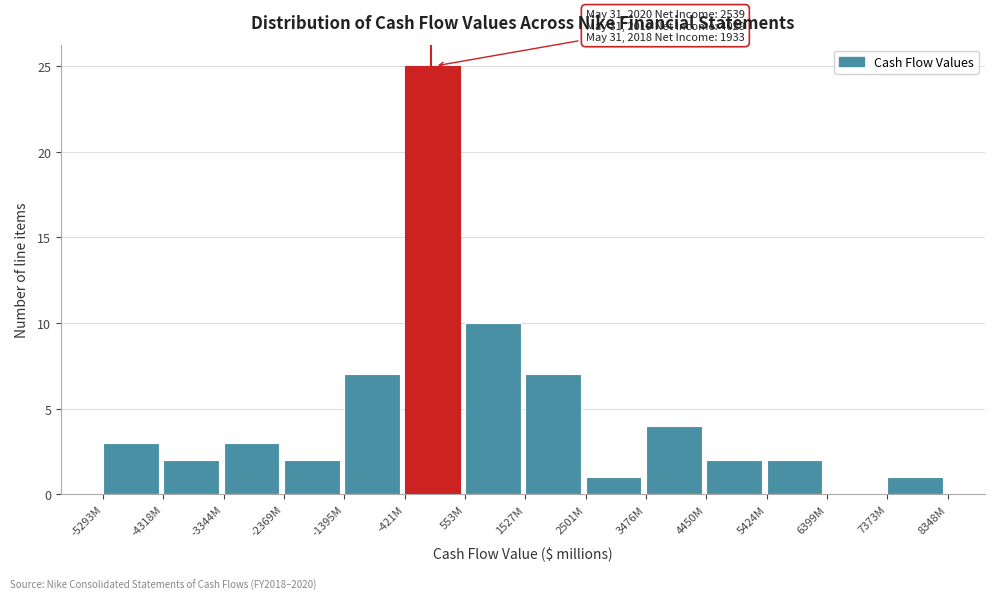

Reading left to right, what are all the values shown in this chart?

-5293M=3	-4318M=2	-3344M=3	-2369M=2	-1395M=7	-421M=25	553M=10	1527M=7	2501M=1	3476M=4	4450M=2	5424M=2	6399M=0	7373M=1